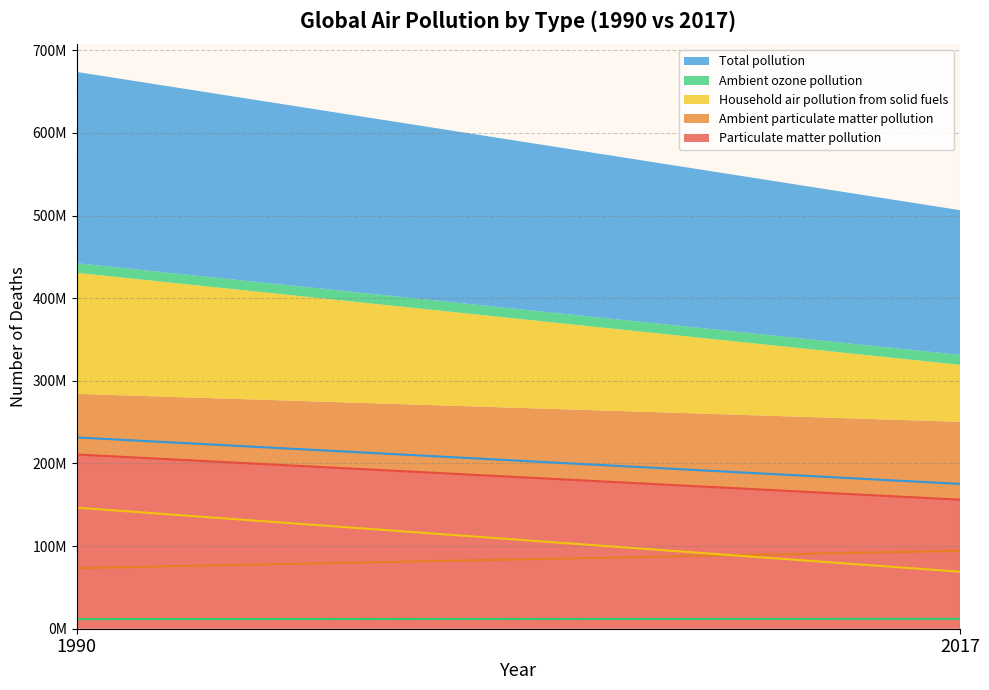

How many values in the Total pollution series are below 231506971?

1